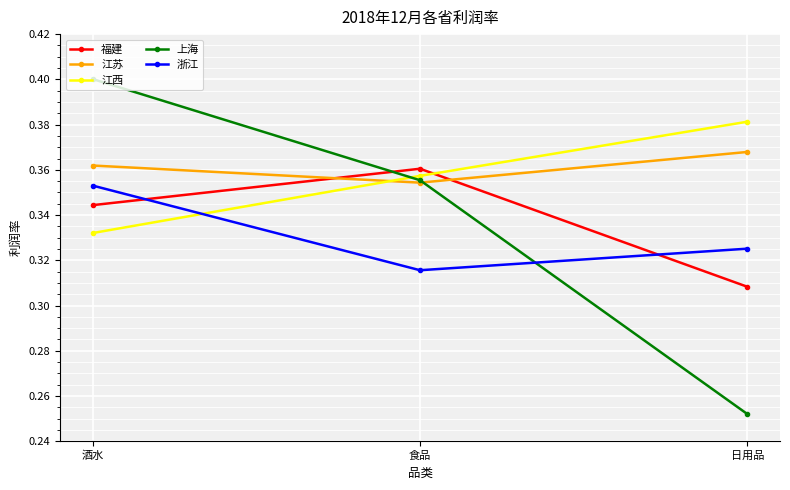

What is the label of the 2nd point from the right?

食品